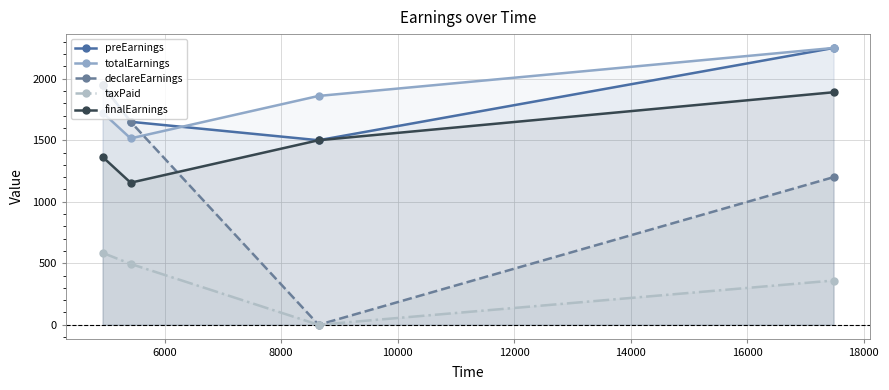

What is the difference between the maximum and minimum values in the preEarnings series?

750